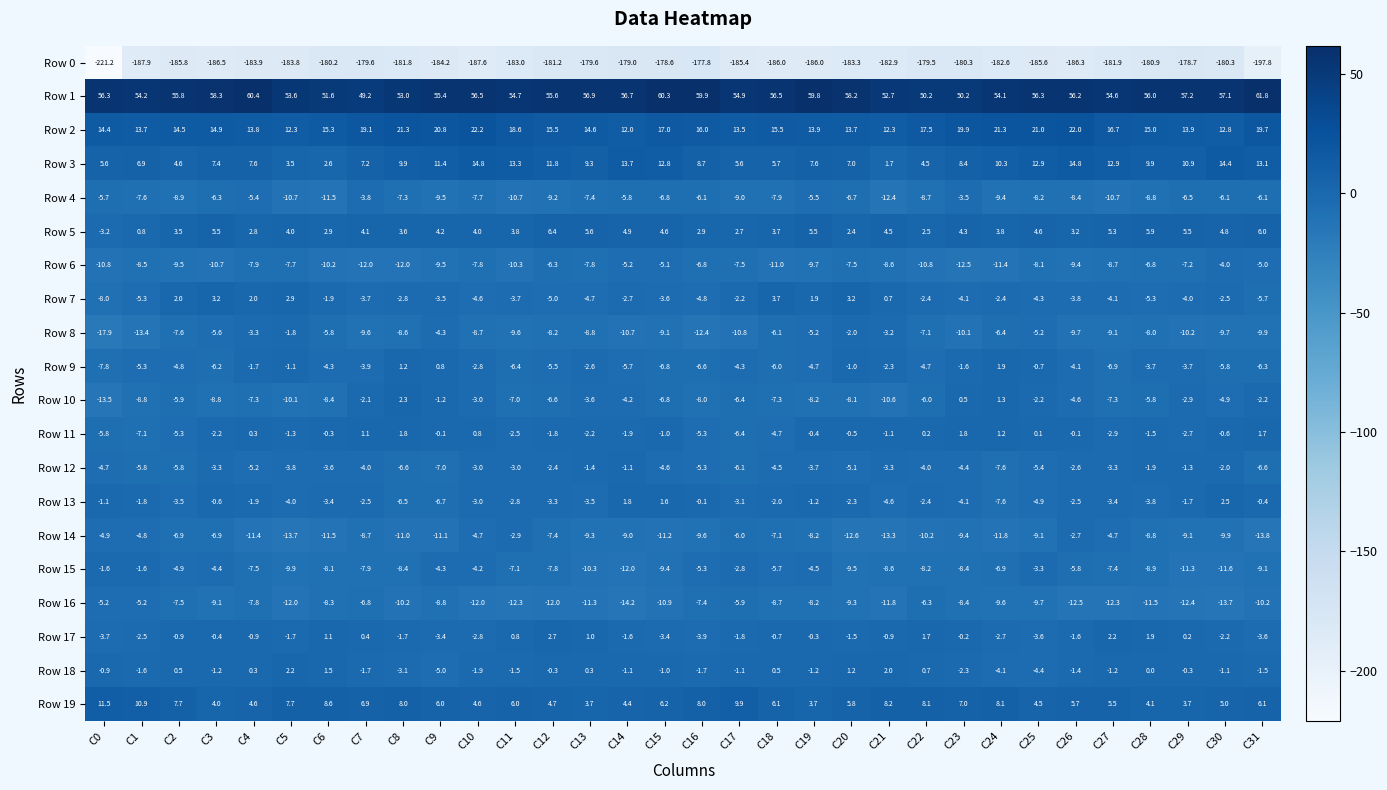

Which series has the widest spread of values?

Row 0